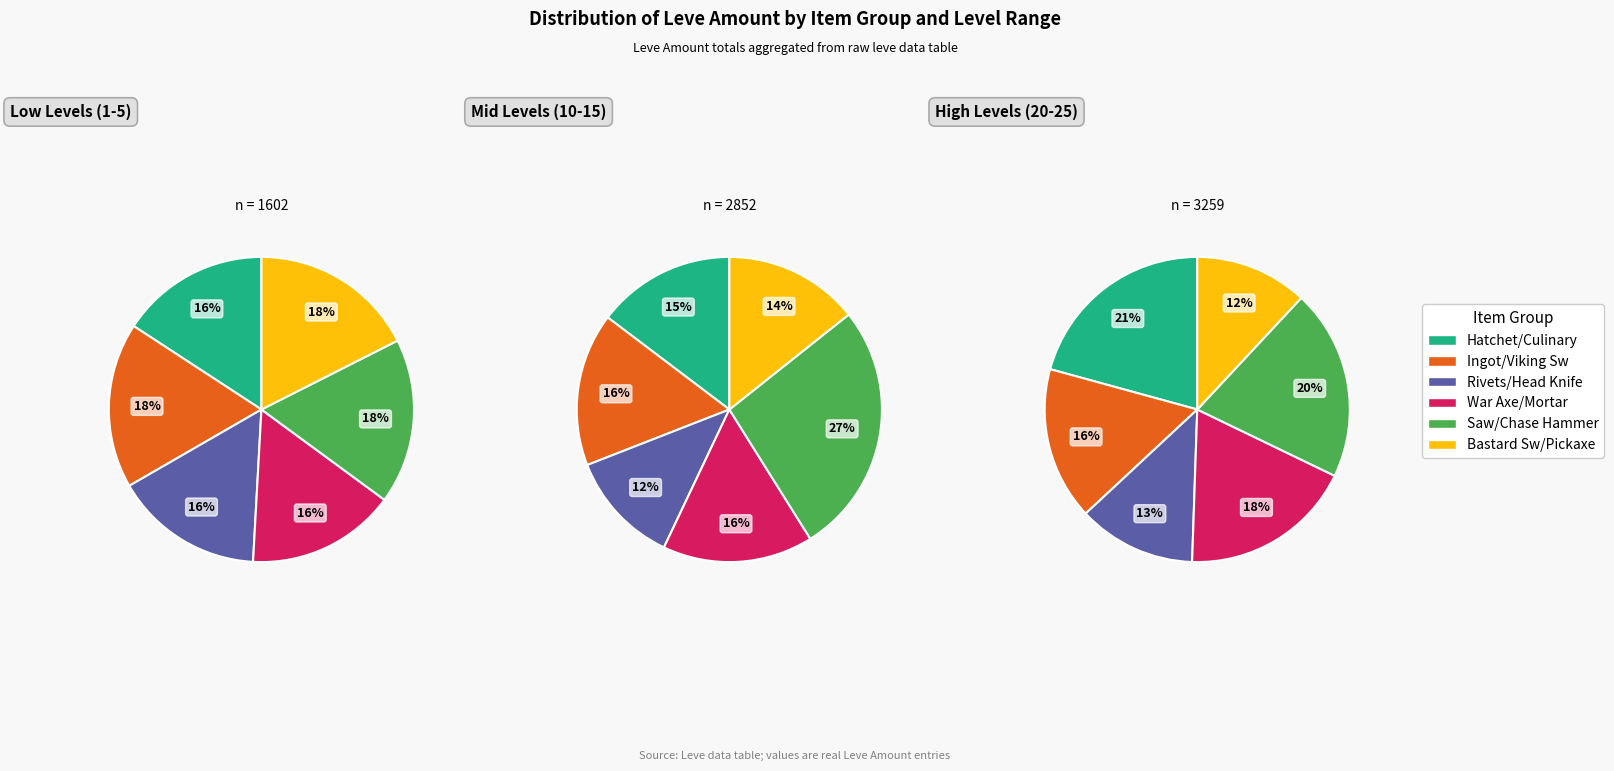

To the nearest percent, what percentage of the pie is Bronze Bastard Sword?

12%